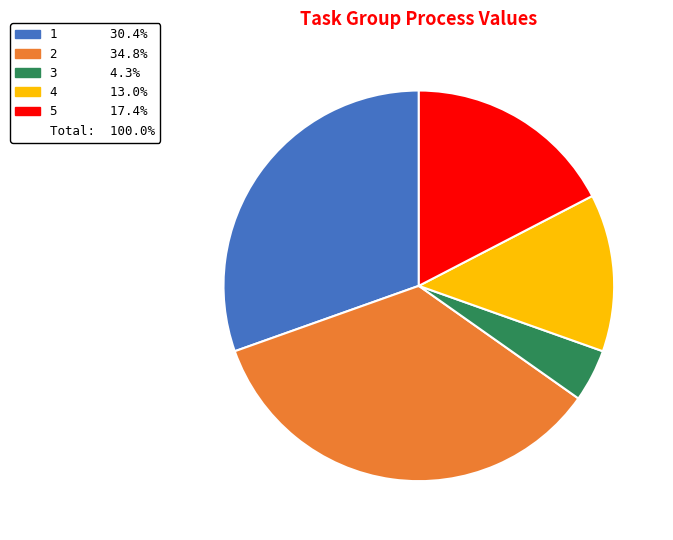

Does any single category account for the majority?

No